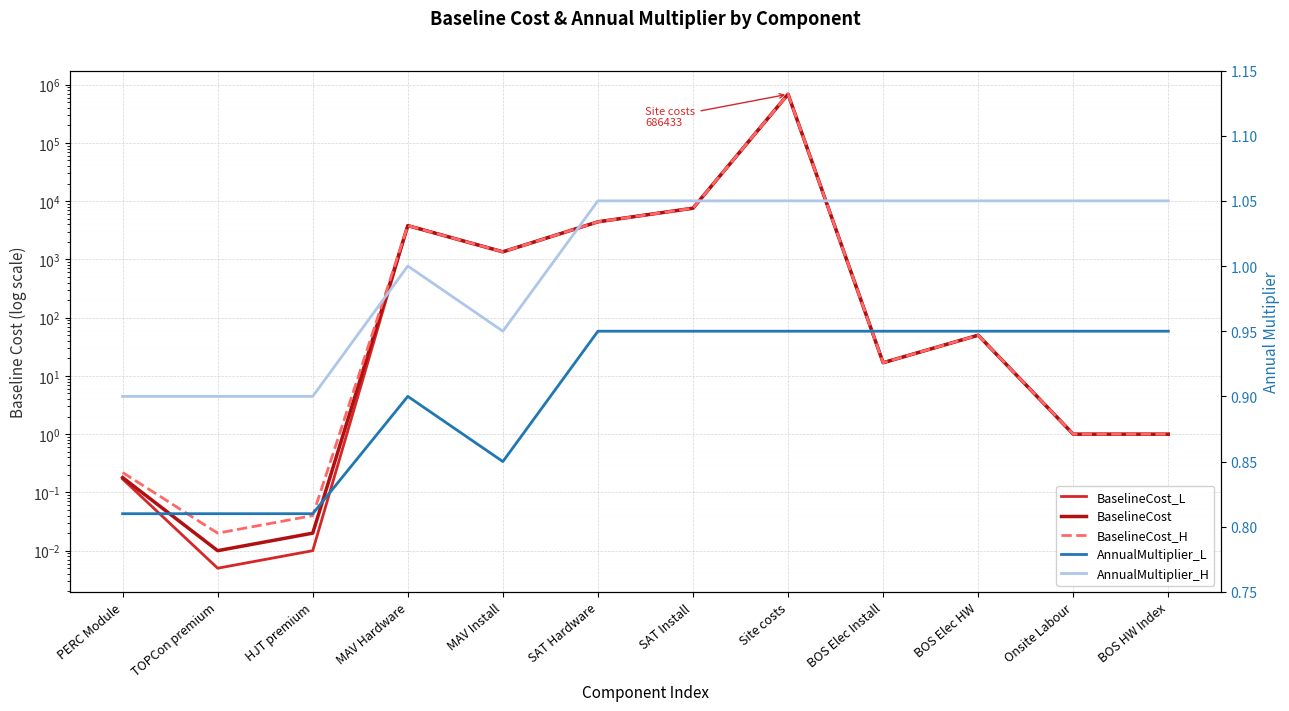

What is the average value of the BaselineCost_L series?

58638.2